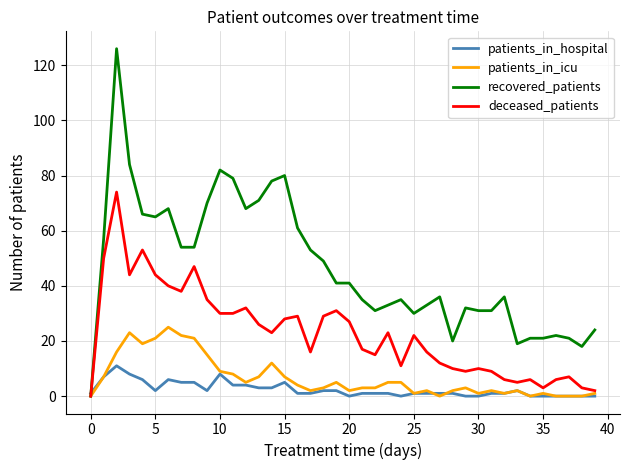

What is the greatest value displayed?

126